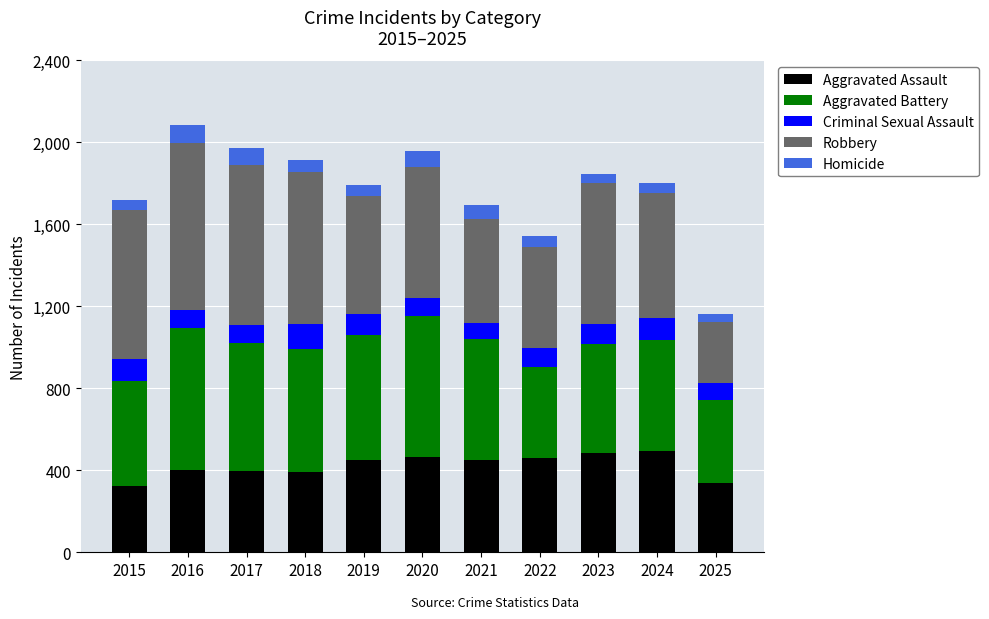

What is the difference between the second highest and minimum values in the Aggravated Assault series?

163